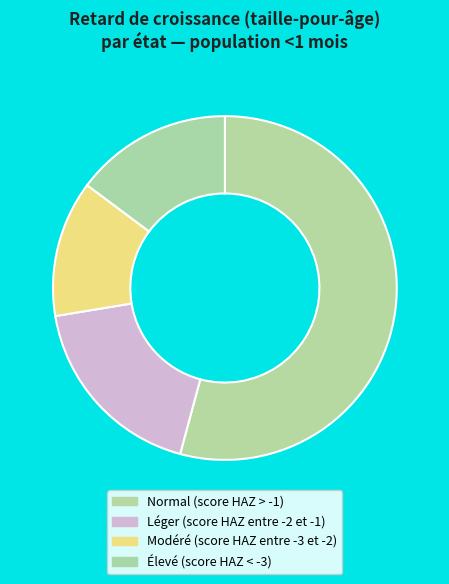

Is Normal (score HAZ > -1) the majority of the pie?

Yes